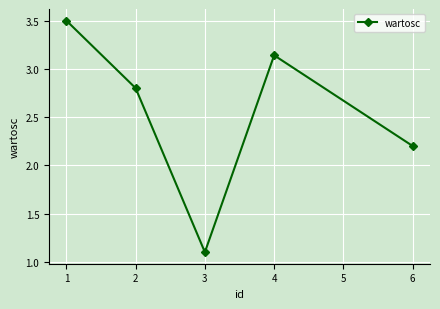

Does the chart display data point markers on the line(s)?

Yes